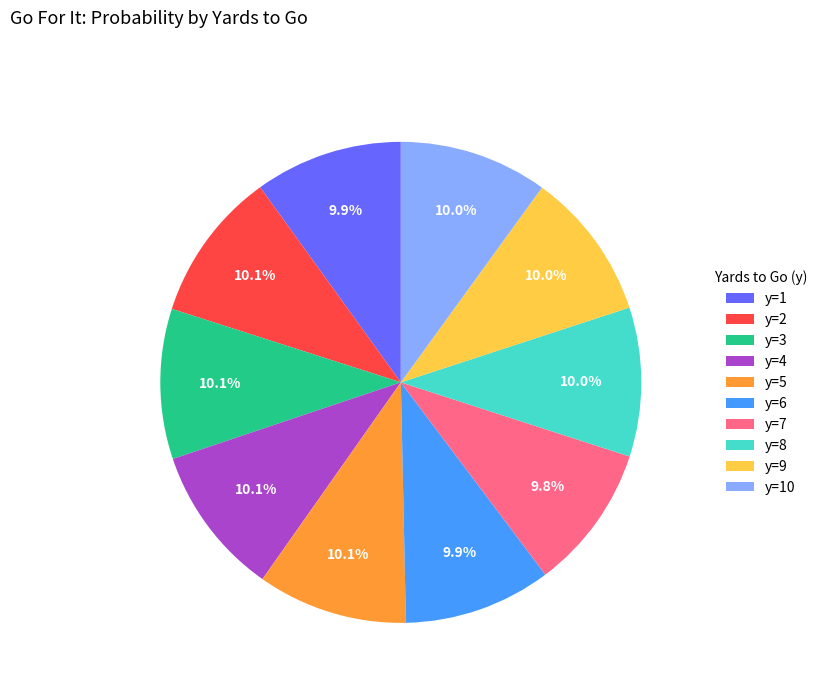

To the nearest percent, what portion does y=5 represent?

10%